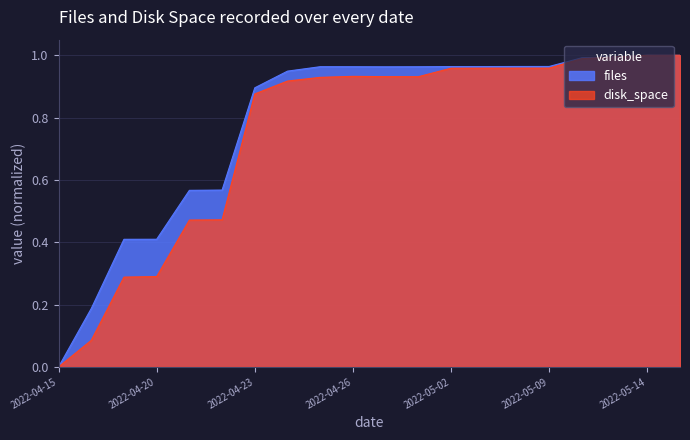

Where do disk_space and files first cross each other?

2022-05-11 and 2022-05-12